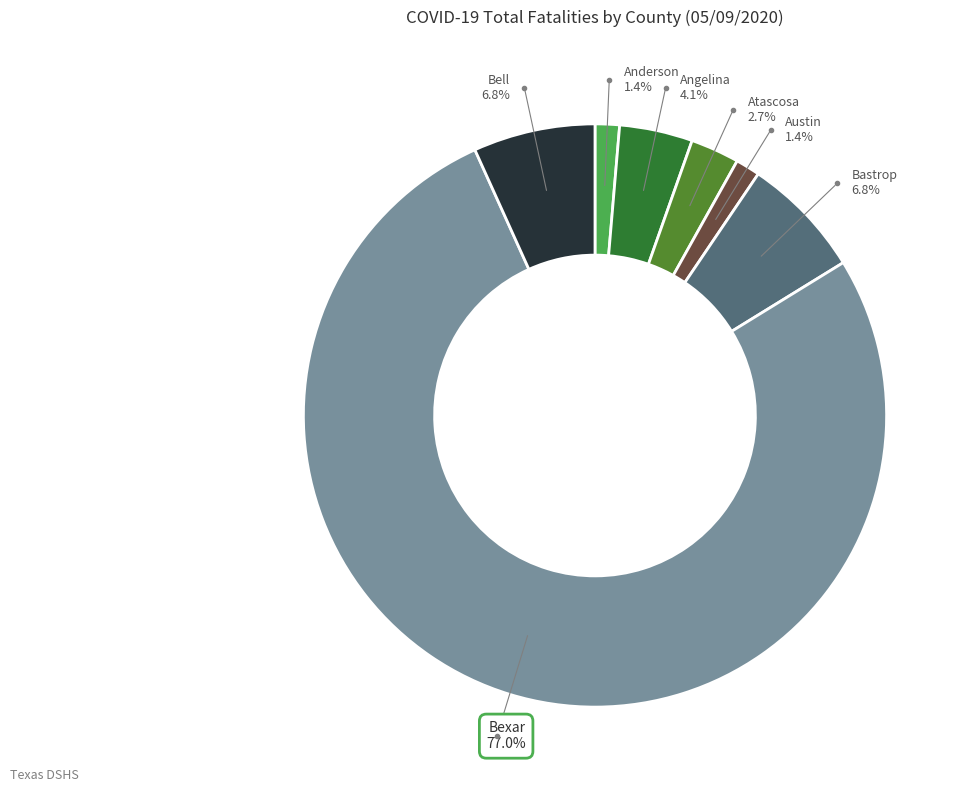

How many segments does this pie chart have?

7